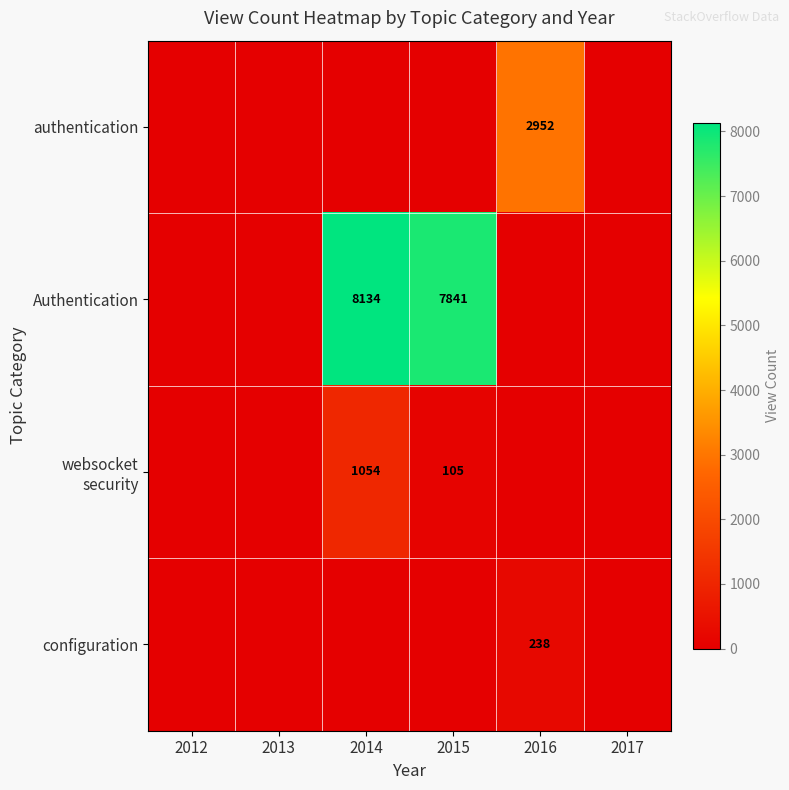

True or false: configuration has a value of 238 at 2016.

True